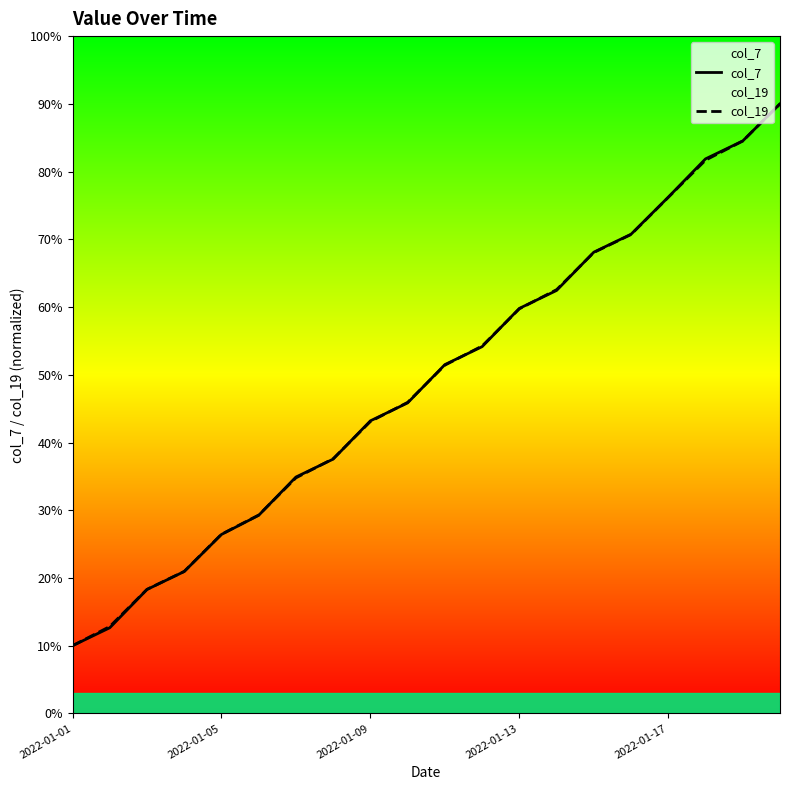

What is the maximum value shown in the chart?

90.0